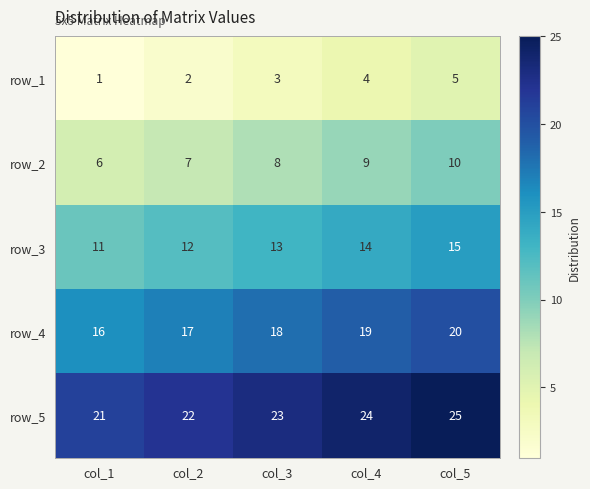

What is the minimum value for row_3?

11